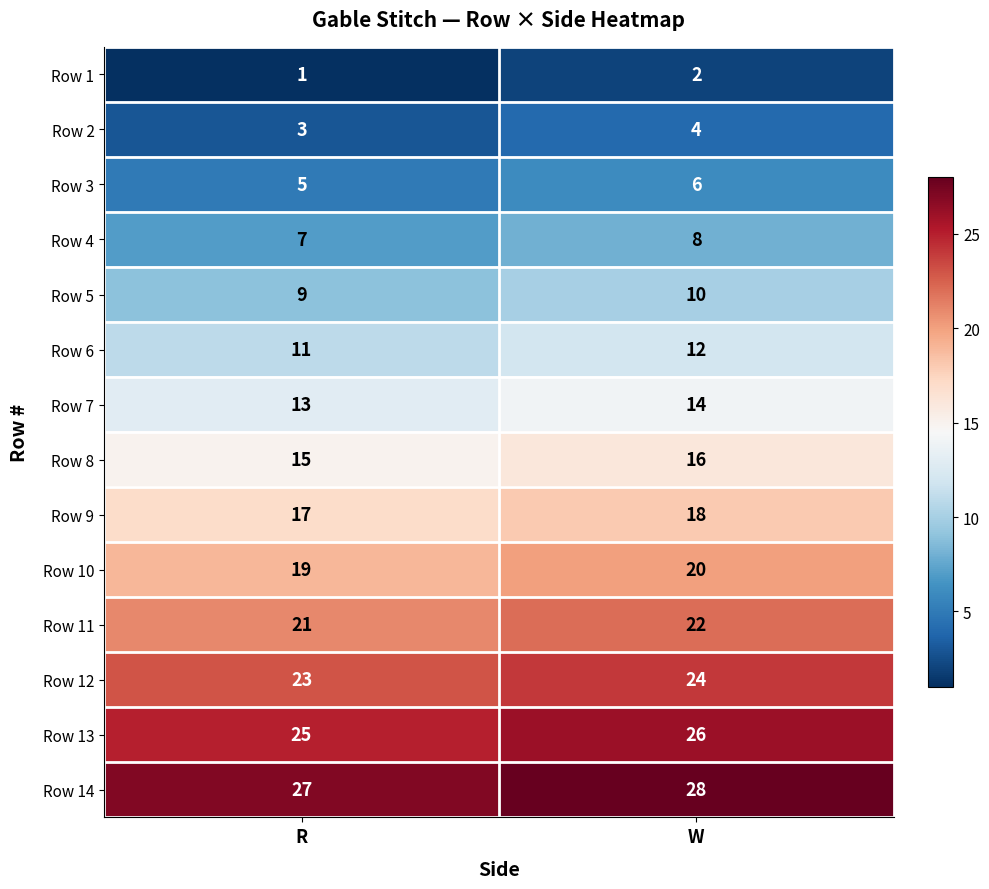

At how many categories does at least one series exceed 19?

2